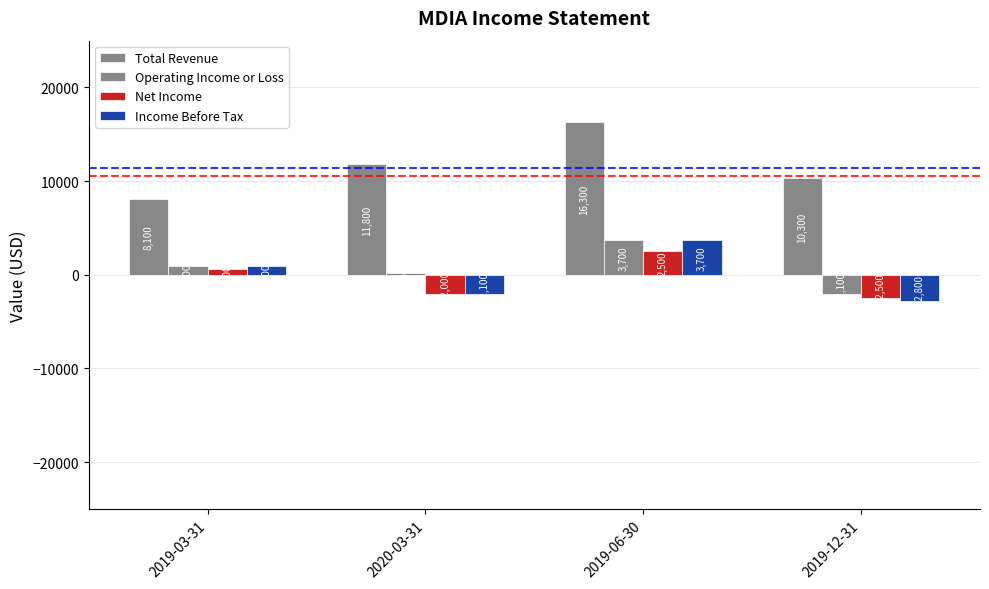

What is the approximate value of Operating Income or Loss at 2019-12-31, to the nearest 50?

-2100